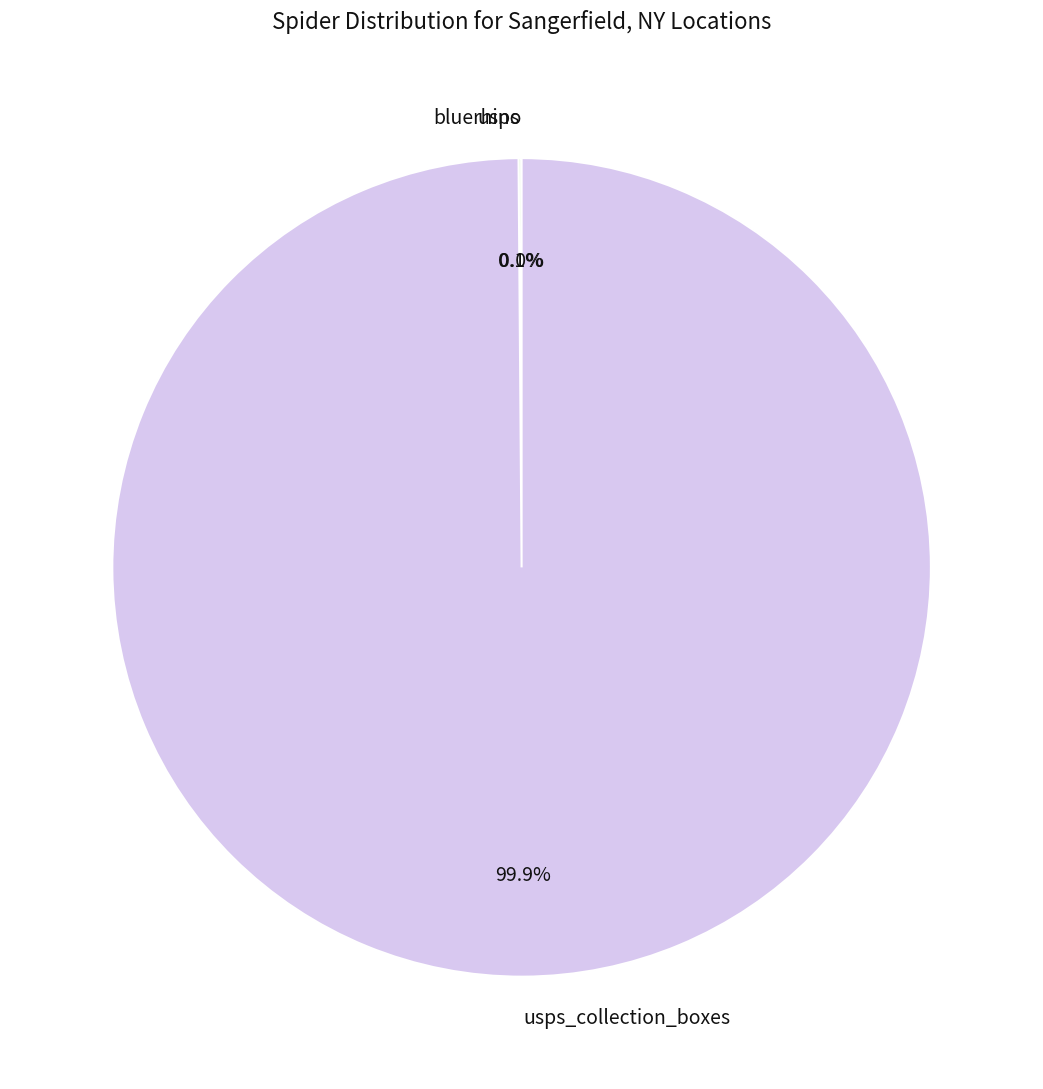

Is there any slice that represents more than half of the pie?

Yes